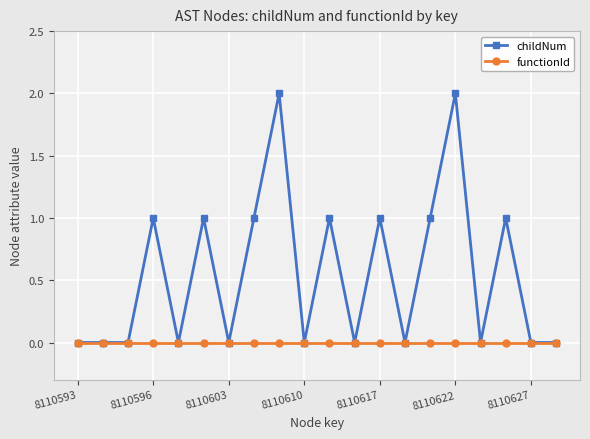

Rank the series by their maximum value, from lowest to highest.

functionId, childNum